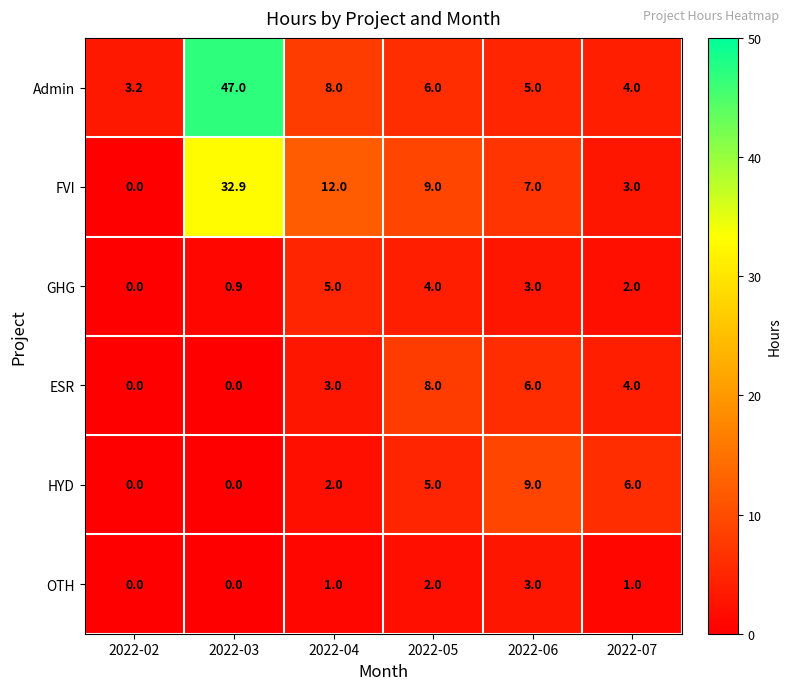

The value of Admin at 2022-03 is 47.0. True or false?

True